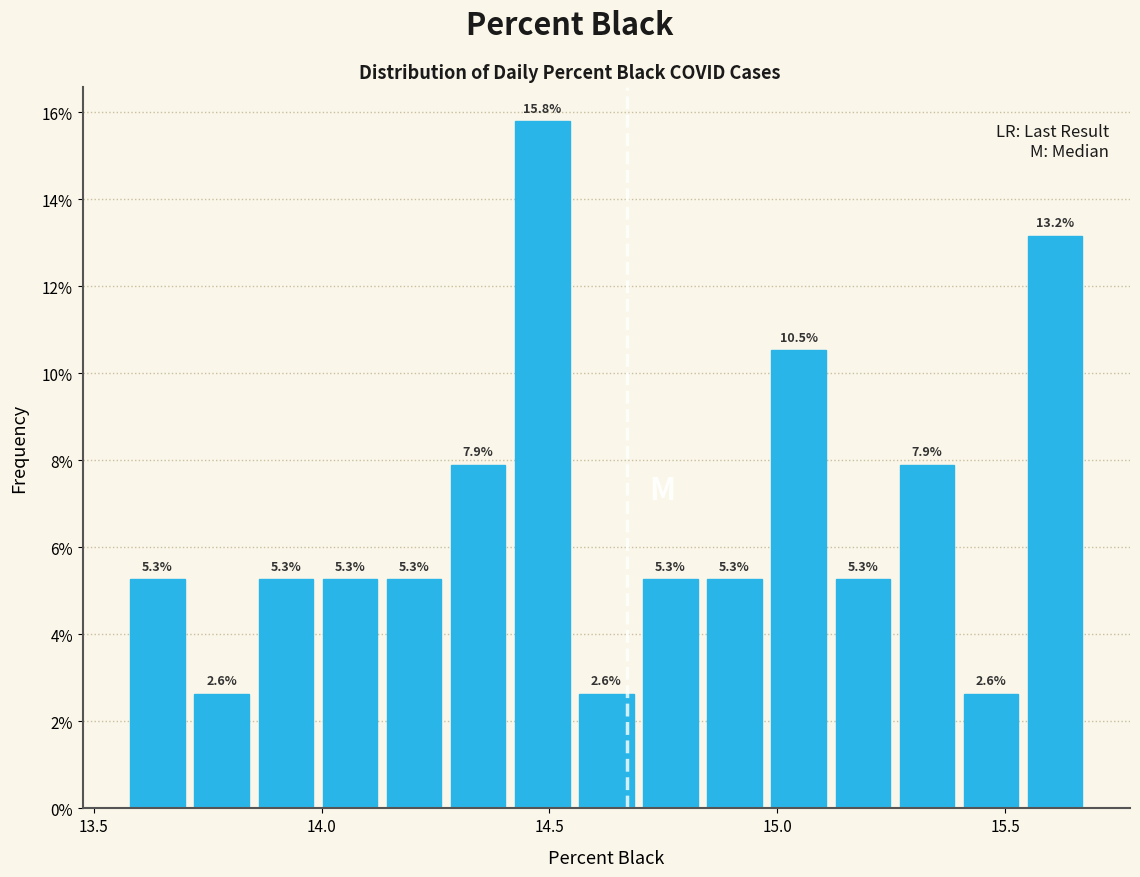

Read against the x-axis, roughly where is the centre of the tallest bar?

14.50